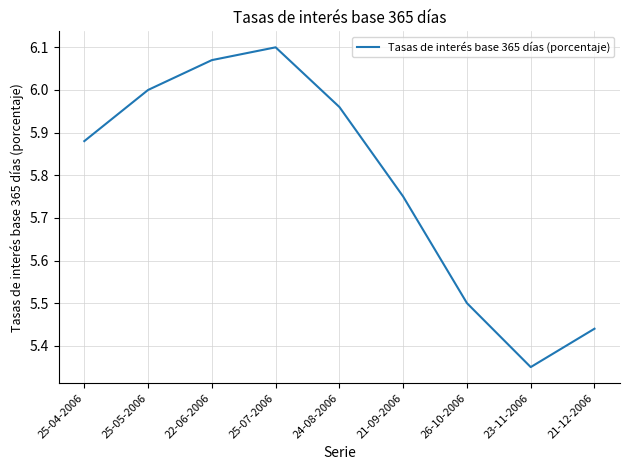

What position from the right is 21-09-2006?

4